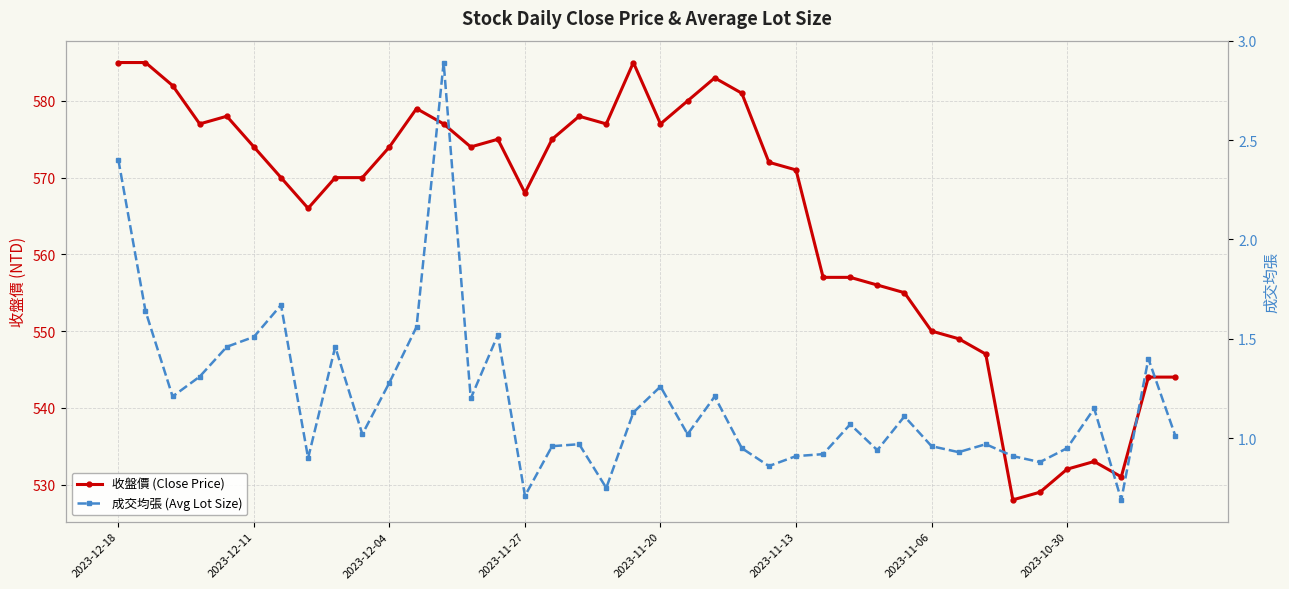

What is the average value of the 成交均張 (Avg Lot Size) series?

1.2